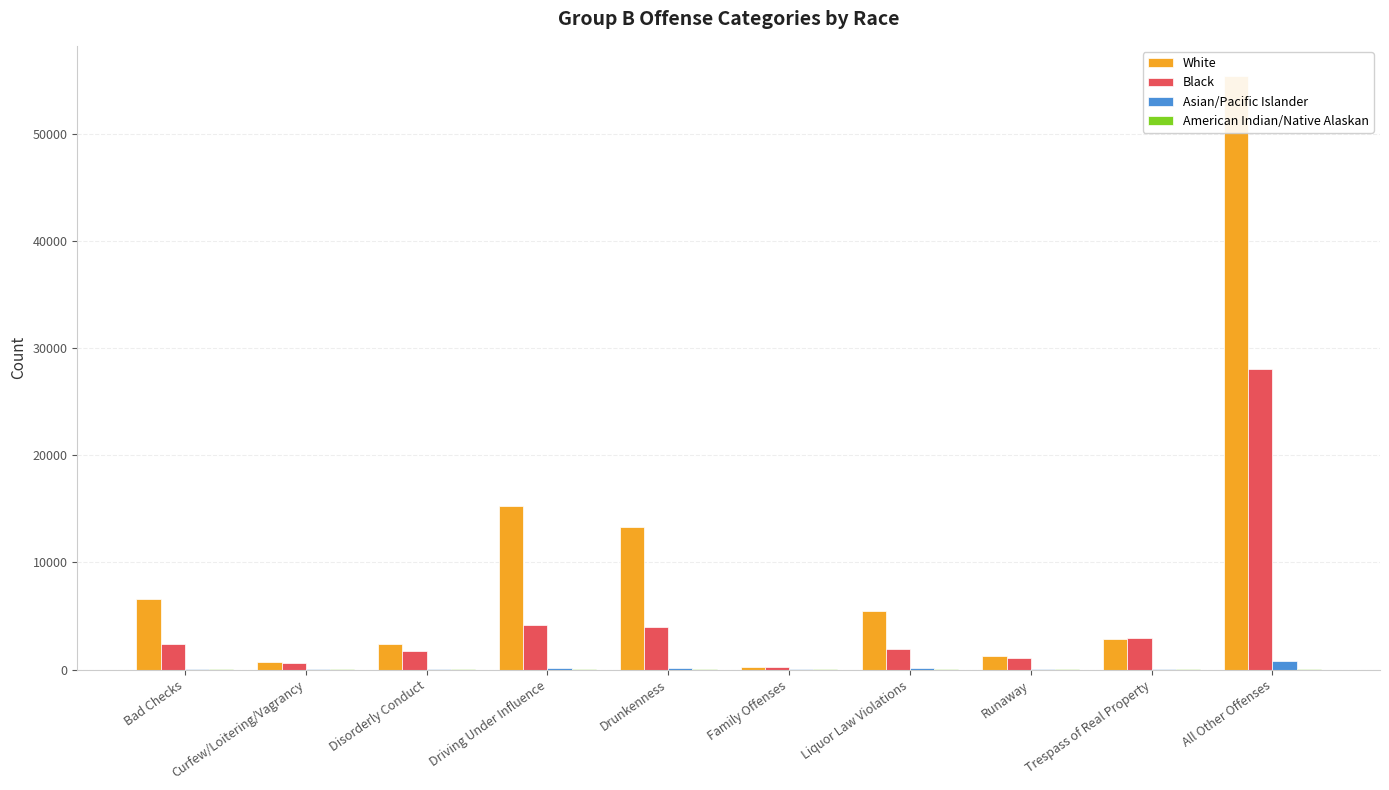

Is it true that Black equals 286 at Family Offenses?

False